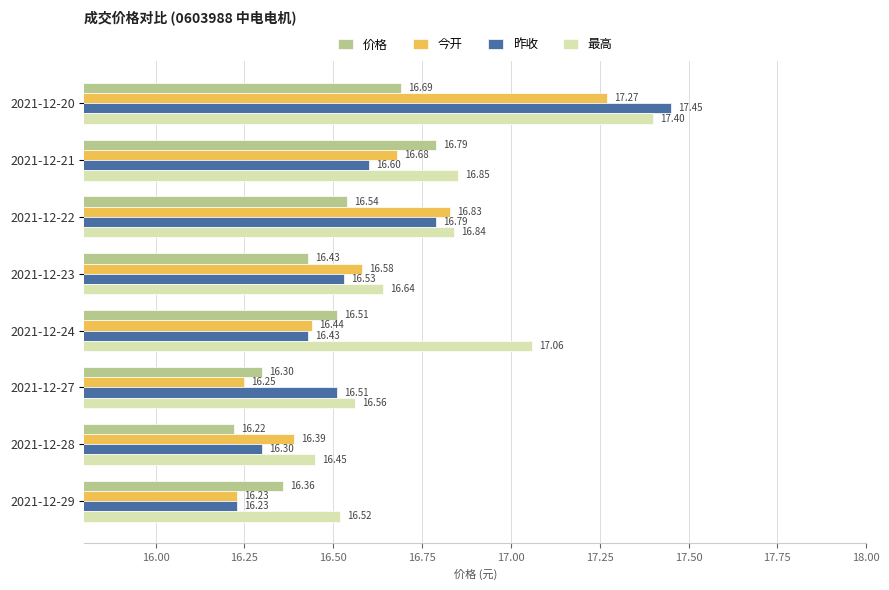

At which category is the sum across all series the highest?

2021-12-20